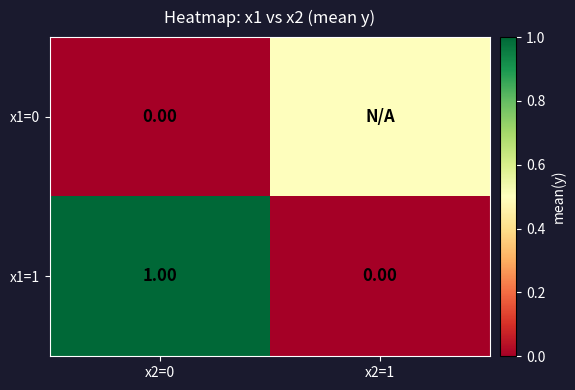

What is the greatest value displayed?

1.0